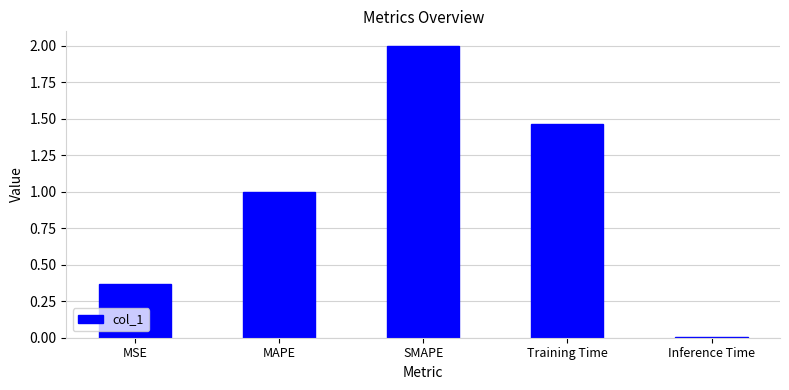

Are the bars grouped side by side (vs. stacked)?

No